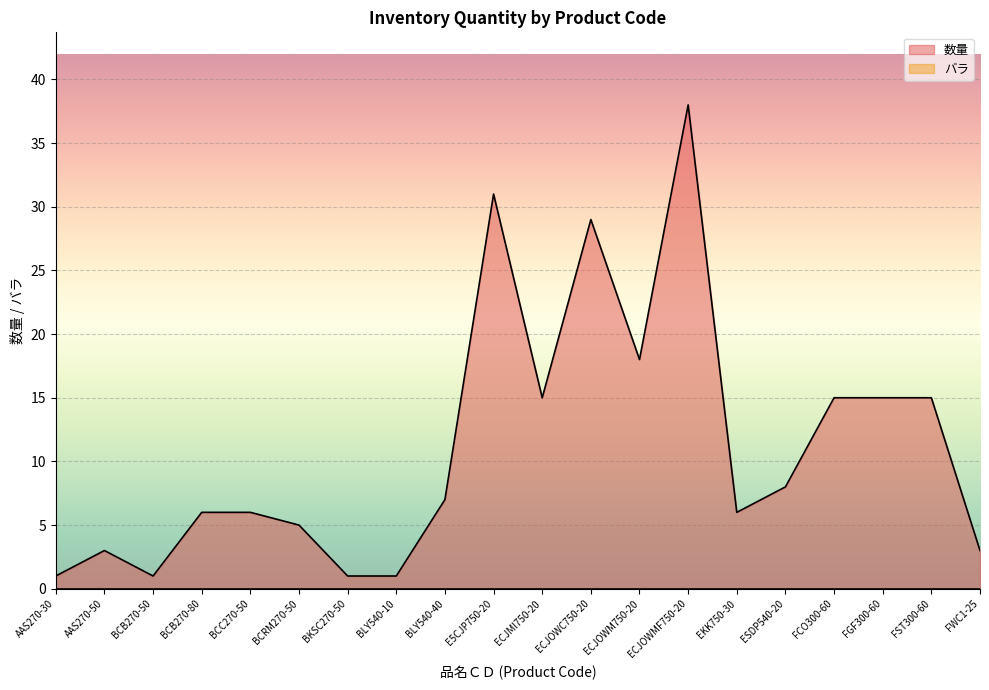

At which category does the chart reach its peak across all series?

ECJOWMF750-20